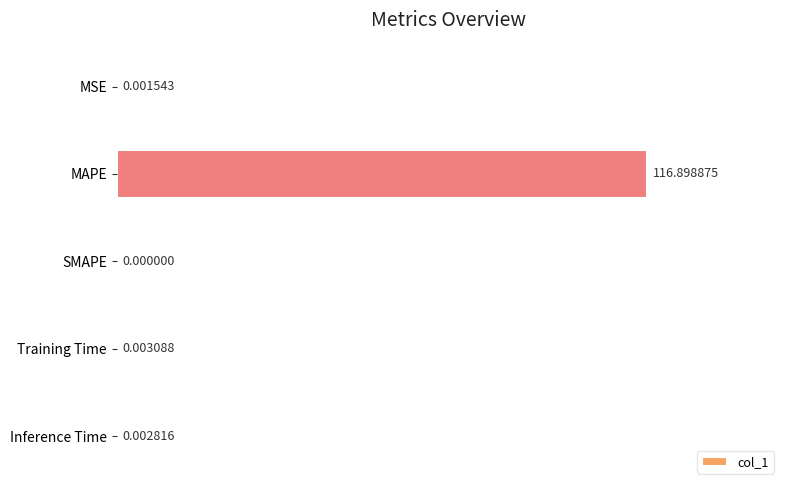

Which label corresponds to the largest value in the chart?

MAPE